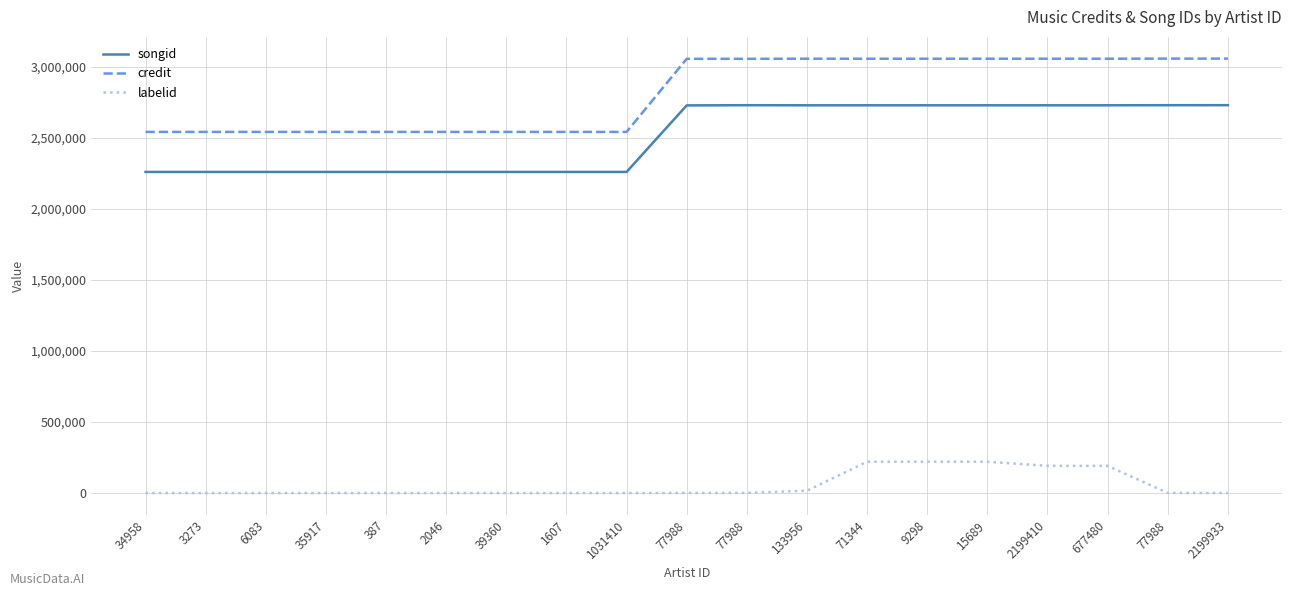

How many lines are shown in the chart?

3